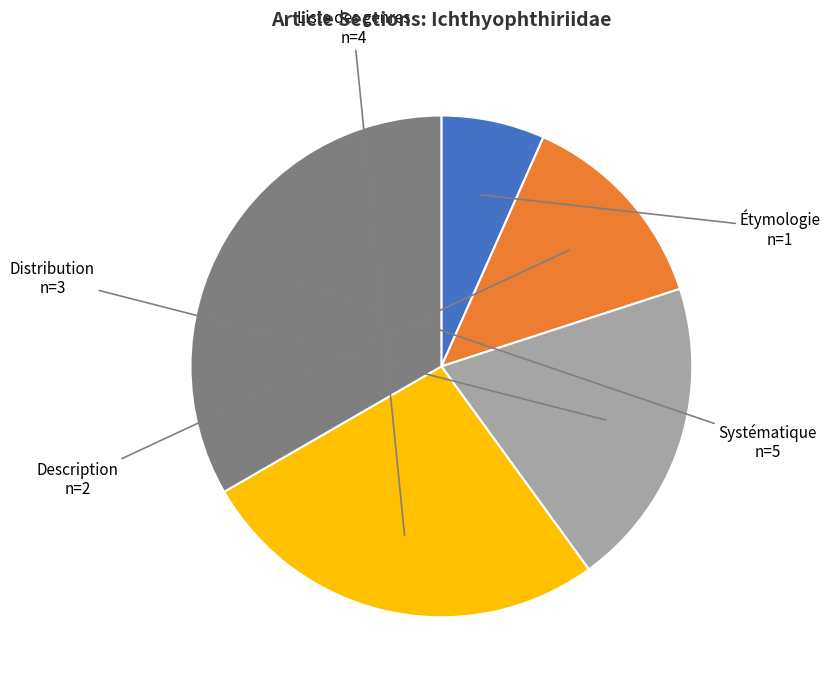

Which has a higher value, Étymologie or Distribution?

Distribution